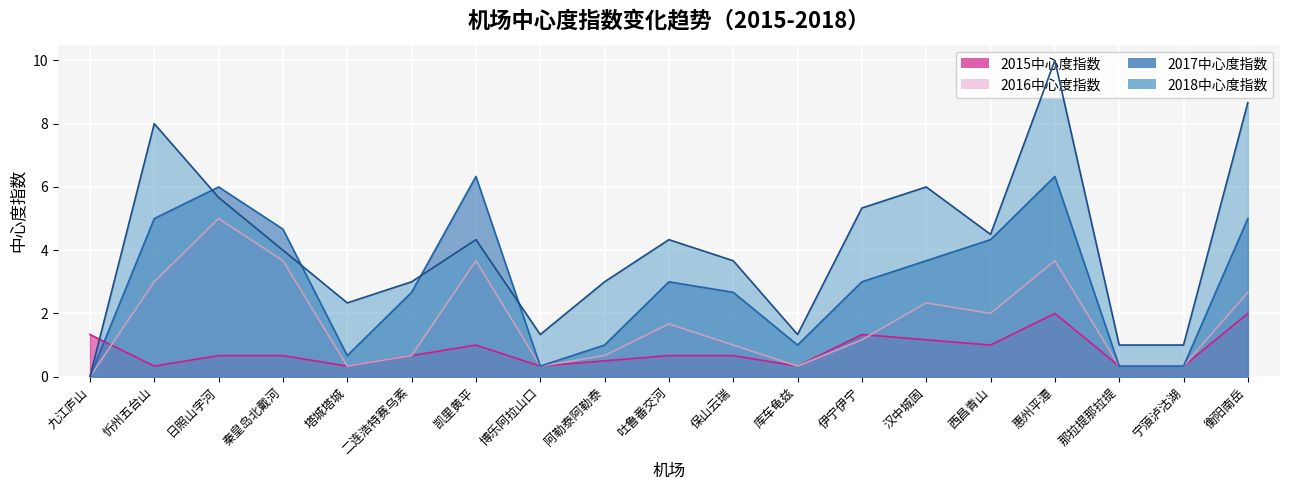

Reading left to right, list all the values displayed in this chart.

2015中心度指数: 九江庐山=1.3	忻州五台山=0.3	日照山字河=0.7	秦皇岛北戴河=0.7	塔城塔城=0.3	二连浩特赛乌素=0.7	凯里黄平=1.0	博乐阿拉山口=0.3	阿勒泰阿勒泰=0.5	吐鲁番交河=0.7	保山云瑞=0.7	库车龟兹=0.3	伊宁伊宁=1.3	汉中城固=1.2	西昌青山=1.0	惠州平潭=2.0	那拉提那拉提=0.3	宁蒗泸沽湖=0.3	衡阳南岳=2.0
2016中心度指数: 九江庐山=0.0	忻州五台山=3.0	日照山字河=5.0	秦皇岛北戴河=3.7	塔城塔城=0.3	二连浩特赛乌素=0.7	凯里黄平=3.7	博乐阿拉山口=0.3	阿勒泰阿勒泰=0.7	吐鲁番交河=1.7	保山云瑞=1.0	库车龟兹=0.3	伊宁伊宁=1.2	汉中城固=2.3	西昌青山=2.0	惠州平潭=3.7	那拉提那拉提=0.3	宁蒗泸沽湖=0.3	衡阳南岳=2.7
2017中心度指数: 九江庐山=0.0	忻州五台山=5.0	日照山字河=6.0	秦皇岛北戴河=4.7	塔城塔城=0.7	二连浩特赛乌素=2.7	凯里黄平=6.3	博乐阿拉山口=0.3	阿勒泰阿勒泰=1.0	吐鲁番交河=3.0	保山云瑞=2.7	库车龟兹=1.0	伊宁伊宁=3.0	汉中城固=3.7	西昌青山=4.3	惠州平潭=6.3	那拉提那拉提=0.3	宁蒗泸沽湖=0.3	衡阳南岳=5.0
2018中心度指数: 九江庐山=0.0	忻州五台山=8.0	日照山字河=5.7	秦皇岛北戴河=4.0	塔城塔城=2.3	二连浩特赛乌素=3.0	凯里黄平=4.3	博乐阿拉山口=1.3	阿勒泰阿勒泰=3.0	吐鲁番交河=4.3	保山云瑞=3.7	库车龟兹=1.3	伊宁伊宁=5.3	汉中城固=6.0	西昌青山=4.5	惠州平潭=10.0	那拉提那拉提=1.0	宁蒗泸沽湖=1.0	衡阳南岳=8.7